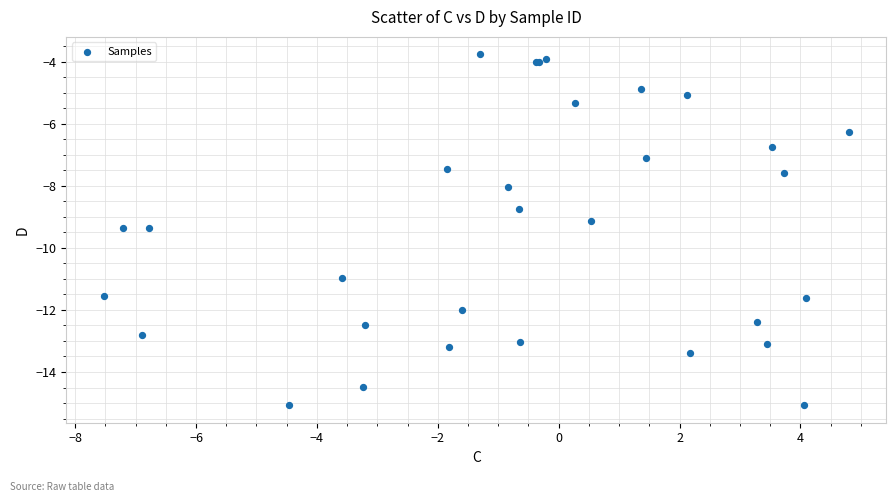

What Y value in the scatter plot is closest to -9?

-9.1